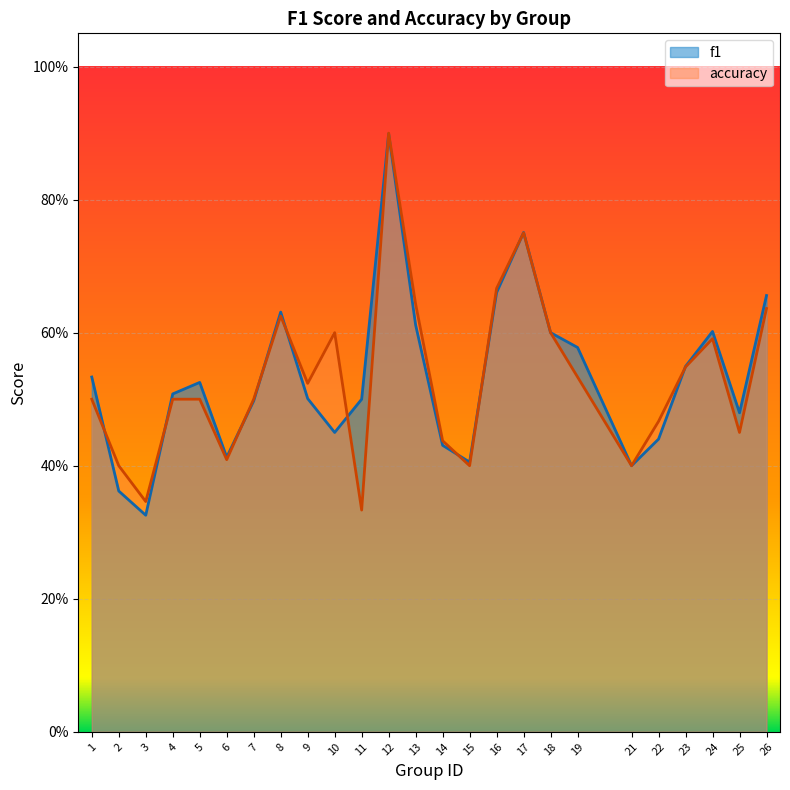

How many data points does each series have?

25